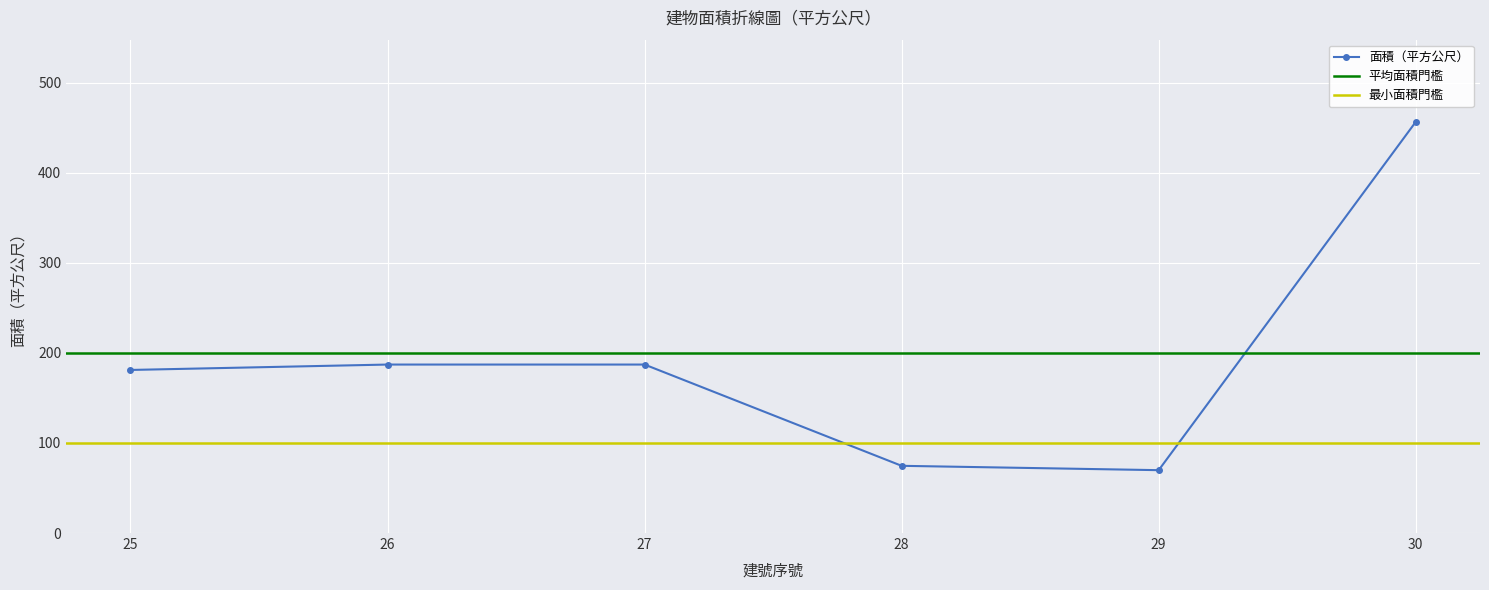

True or false: the data has more than 1 interior local peaks.

False